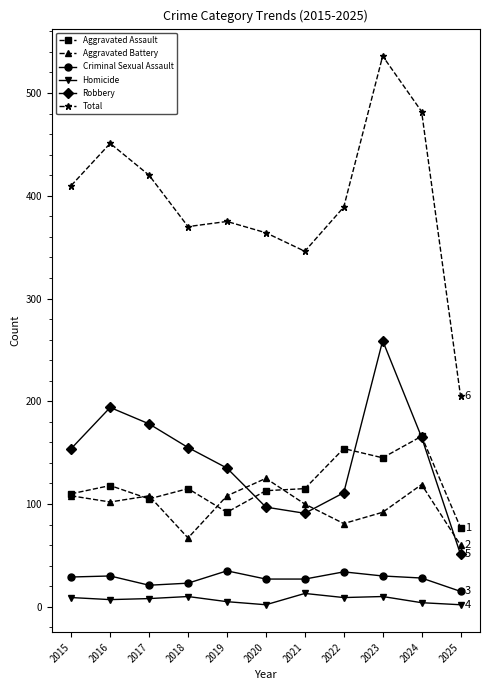

What is the average value of the Aggravated Battery series?

97